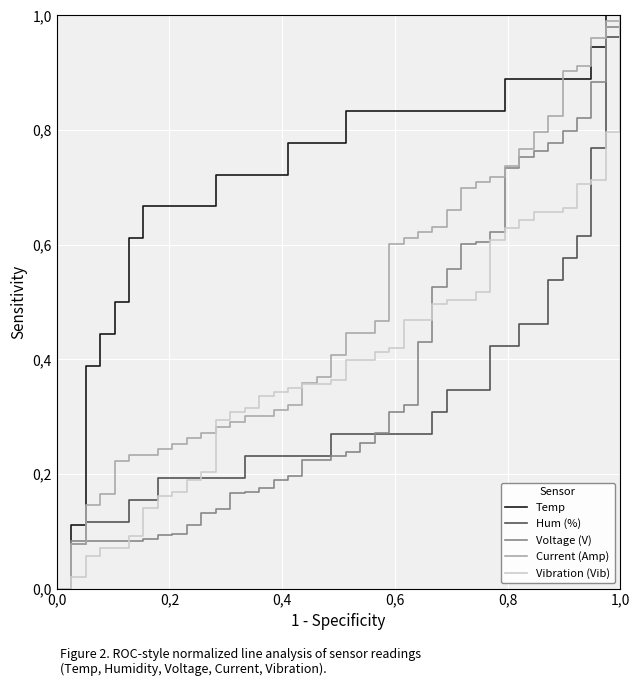

Does the chart display data point markers on the line(s)?

No